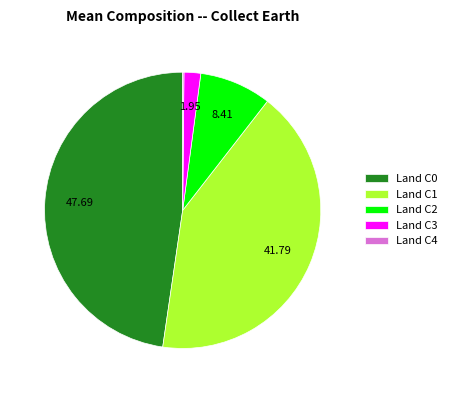

Between Land C0 and Land C3, which is larger?

Land C0